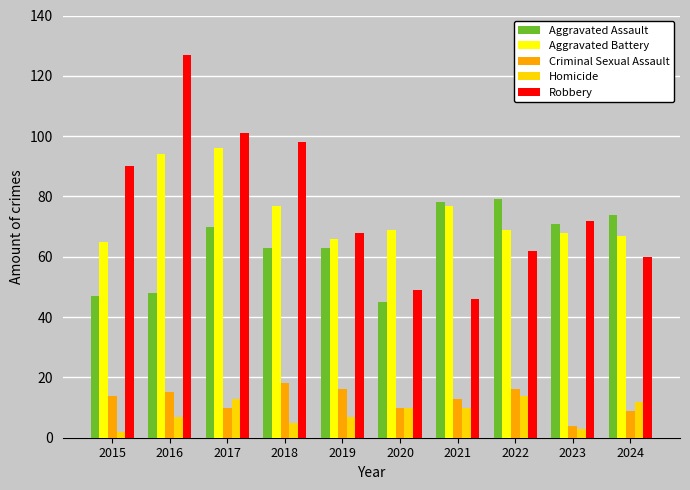

What is the difference between the maximum and minimum values in the Criminal Sexual Assault series?

14